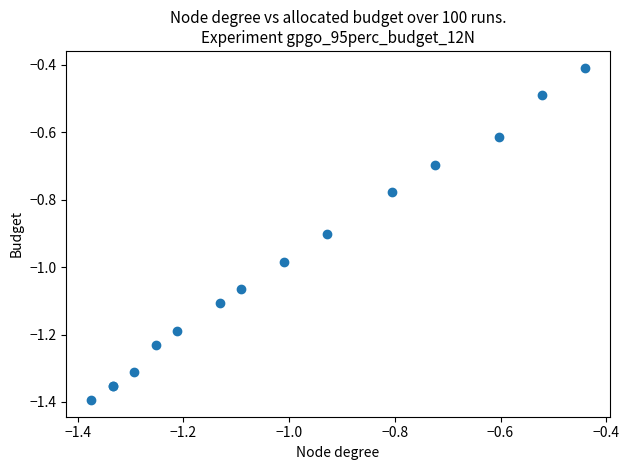

What Y value in the scatter plot is closest to 0?

-0.4